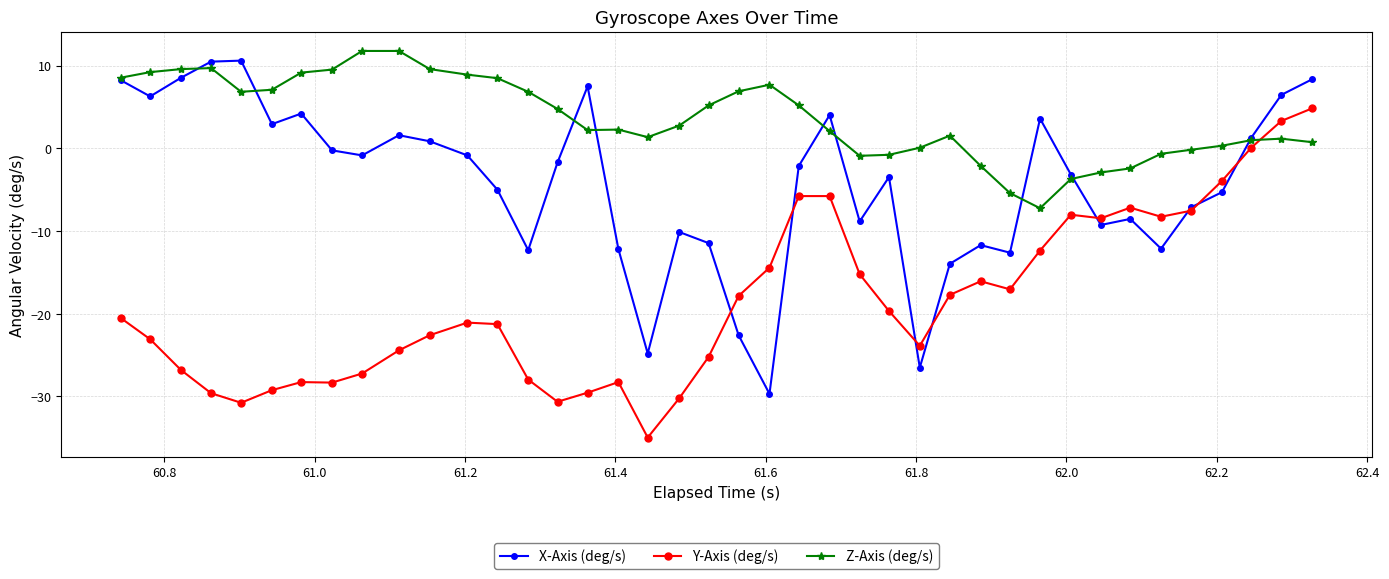

Rank the series by their maximum value, from highest to lowest.

Z-Axis (deg/s), X-Axis (deg/s), Y-Axis (deg/s)